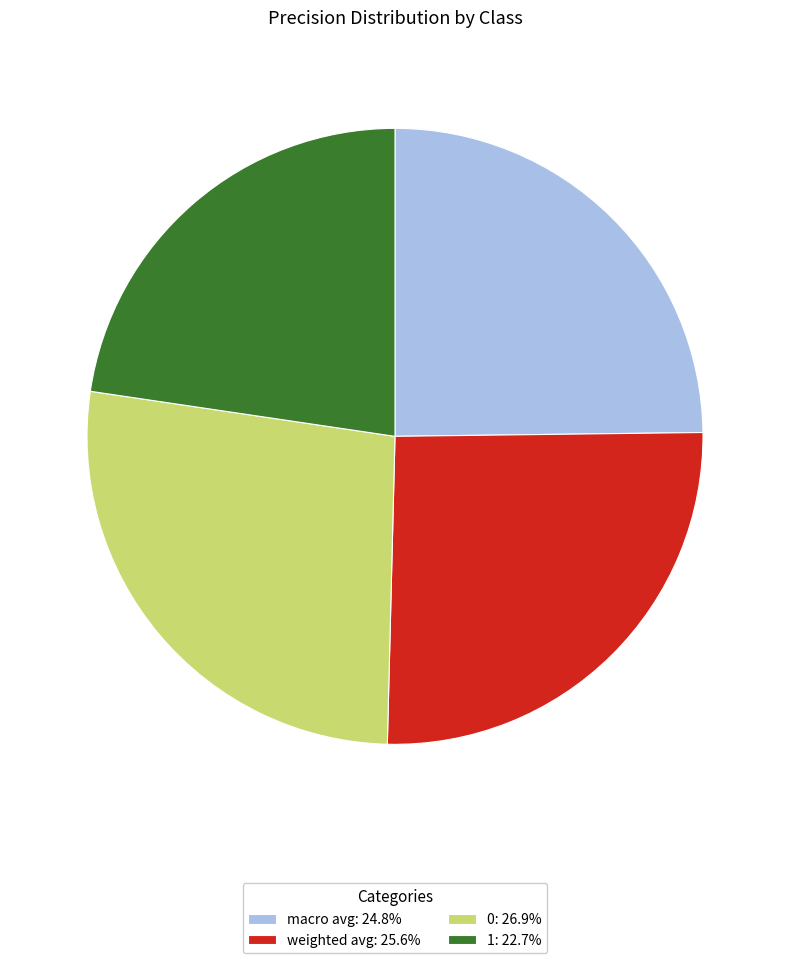

Rank the categories by value from lowest to highest.

1, macro avg, weighted avg, 0